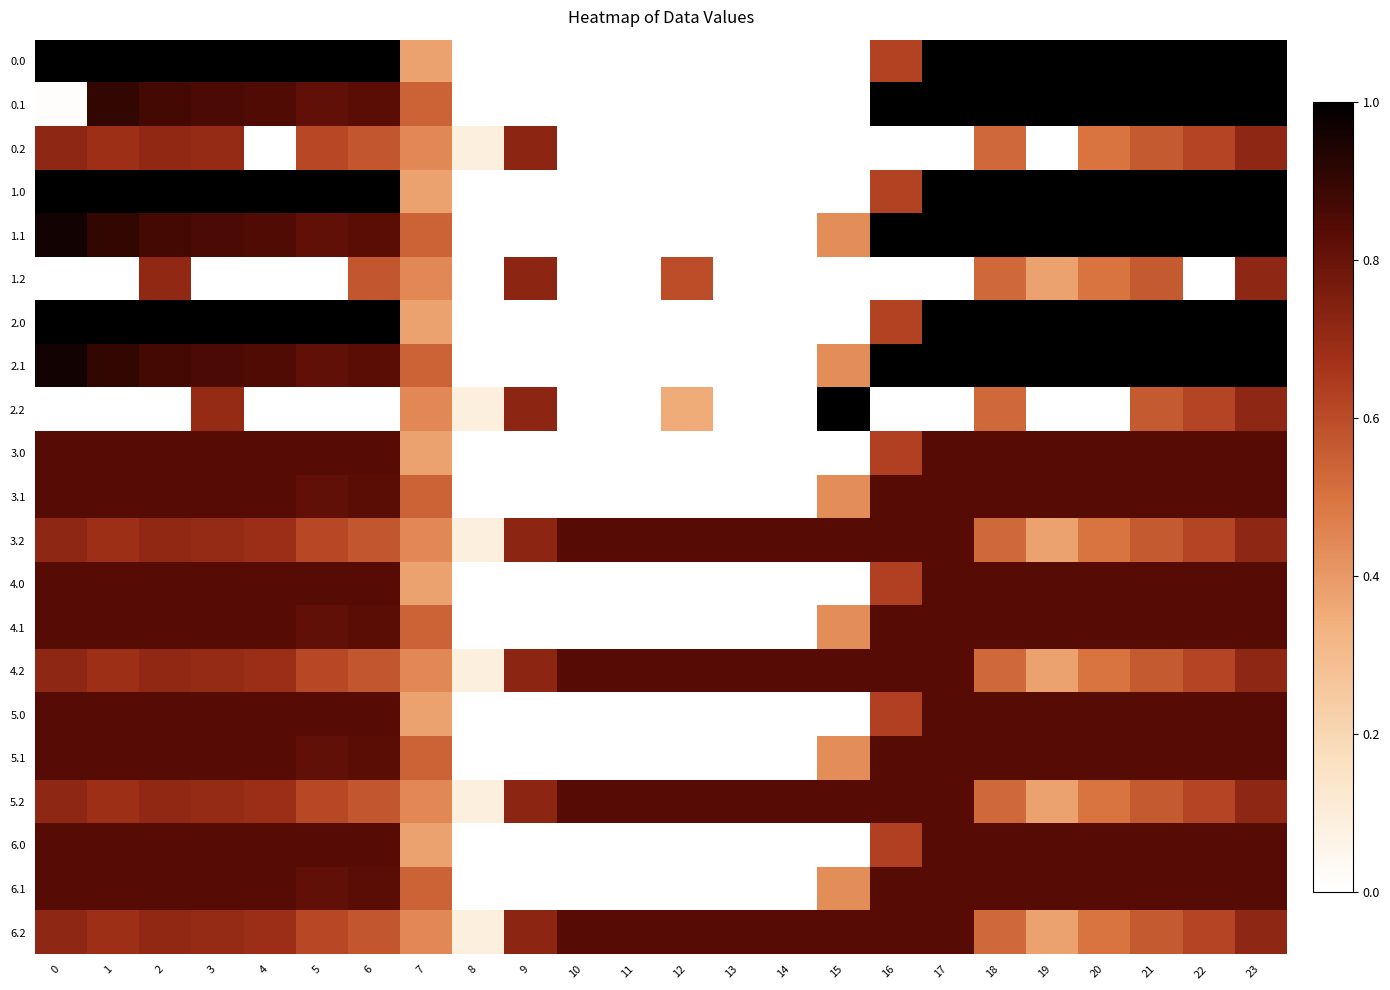

Reading left to right, list all the values displayed in this chart.

0.0: 0=1.0	1=1.0	2=1.0	3=1.0	4=1.0	5=1.0	6=1.0	7=0.4	8=0.0	9=0.0	10=0.0	11=0.0	12=0.0	13=0.0	14=0.0	15=0.0	16=0.6	17=1.0	18=1.0	19=1.0	20=1.0	21=1.0	22=1.0	23=1.0
0.1: 0=0.0	1=0.9	2=0.9	3=0.9	4=0.8	5=0.8	6=0.8	7=0.5	8=0.0	9=0.0	10=0.0	11=0.0	12=0.0	13=0.0	14=0.0	15=0.0	16=1.0	17=1.0	18=1.0	19=1.0	20=1.0	21=1.0	22=1.0	23=1.0
0.2: 0=0.7	1=0.7	2=0.7	3=0.7	4=0.0	5=0.6	6=0.6	7=0.4	8=0.1	9=0.7	10=0.0	11=0.0	12=0.0	13=0.0	14=0.0	15=0.0	16=0.0	17=0.0	18=0.5	19=0.0	20=0.5	21=0.6	22=0.6	23=0.7
1.0: 0=1.0	1=1.0	2=1.0	3=1.0	4=1.0	5=1.0	6=1.0	7=0.4	8=0.0	9=0.0	10=0.0	11=0.0	12=0.0	13=0.0	14=0.0	15=0.0	16=0.6	17=1.0	18=1.0	19=1.0	20=1.0	21=1.0	22=1.0	23=1.0
1.1: 0=1.0	1=0.9	2=0.9	3=0.9	4=0.8	5=0.8	6=0.8	7=0.5	8=0.0	9=0.0	10=0.0	11=0.0	12=0.0	13=0.0	14=0.0	15=0.4	16=1.0	17=1.0	18=1.0	19=1.0	20=1.0	21=1.0	22=1.0	23=1.0
1.2: 0=0.0	1=0.0	2=0.7	3=0.0	4=0.0	5=0.0	6=0.6	7=0.4	8=0.0	9=0.7	10=0.0	11=0.0	12=0.6	13=0.0	14=0.0	15=0.0	16=0.0	17=0.0	18=0.5	19=0.4	20=0.5	21=0.6	22=0.0	23=0.7
2.0: 0=1.0	1=1.0	2=1.0	3=1.0	4=1.0	5=1.0	6=1.0	7=0.4	8=0.0	9=0.0	10=0.0	11=0.0	12=0.0	13=0.0	14=0.0	15=0.0	16=0.6	17=1.0	18=1.0	19=1.0	20=1.0	21=1.0	22=1.0	23=1.0
2.1: 0=1.0	1=0.9	2=0.9	3=0.9	4=0.8	5=0.8	6=0.8	7=0.5	8=0.0	9=0.0	10=0.0	11=0.0	12=0.0	13=0.0	14=0.0	15=0.4	16=1.0	17=1.0	18=1.0	19=1.0	20=1.0	21=1.0	22=1.0	23=1.0
2.2: 0=0.0	1=0.0	2=0.0	3=0.7	4=0.0	5=0.0	6=0.0	7=0.4	8=0.1	9=0.7	10=0.0	11=0.0	12=0.3	13=0.0	14=0.0	15=1.0	16=0.0	17=0.0	18=0.5	19=0.0	20=0.0	21=0.6	22=0.6	23=0.7
3.0: 0=0.8	1=0.8	2=0.8	3=0.8	4=0.8	5=0.8	6=0.8	7=0.4	8=0.0	9=0.0	10=0.0	11=0.0	12=0.0	13=0.0	14=0.0	15=0.0	16=0.6	17=0.8	18=0.8	19=0.8	20=0.8	21=0.8	22=0.8	23=0.8
3.1: 0=0.8	1=0.8	2=0.8	3=0.8	4=0.8	5=0.8	6=0.8	7=0.5	8=0.0	9=0.0	10=0.0	11=0.0	12=0.0	13=0.0	14=0.0	15=0.4	16=0.8	17=0.8	18=0.8	19=0.8	20=0.8	21=0.8	22=0.8	23=0.8
3.2: 0=0.7	1=0.7	2=0.7	3=0.7	4=0.7	5=0.6	6=0.6	7=0.4	8=0.1	9=0.7	10=0.8	11=0.8	12=0.8	13=0.8	14=0.8	15=0.8	16=0.8	17=0.8	18=0.5	19=0.4	20=0.5	21=0.6	22=0.6	23=0.7
4.0: 0=0.8	1=0.8	2=0.8	3=0.8	4=0.8	5=0.8	6=0.8	7=0.4	8=0.0	9=0.0	10=0.0	11=0.0	12=0.0	13=0.0	14=0.0	15=0.0	16=0.6	17=0.8	18=0.8	19=0.8	20=0.8	21=0.8	22=0.8	23=0.8
4.1: 0=0.8	1=0.8	2=0.8	3=0.8	4=0.8	5=0.8	6=0.8	7=0.5	8=0.0	9=0.0	10=0.0	11=0.0	12=0.0	13=0.0	14=0.0	15=0.4	16=0.8	17=0.8	18=0.8	19=0.8	20=0.8	21=0.8	22=0.8	23=0.8
4.2: 0=0.7	1=0.7	2=0.7	3=0.7	4=0.7	5=0.6	6=0.6	7=0.4	8=0.1	9=0.7	10=0.8	11=0.8	12=0.8	13=0.8	14=0.8	15=0.8	16=0.8	17=0.8	18=0.5	19=0.4	20=0.5	21=0.6	22=0.6	23=0.7
5.0: 0=0.8	1=0.8	2=0.8	3=0.8	4=0.8	5=0.8	6=0.8	7=0.4	8=0.0	9=0.0	10=0.0	11=0.0	12=0.0	13=0.0	14=0.0	15=0.0	16=0.6	17=0.8	18=0.8	19=0.8	20=0.8	21=0.8	22=0.8	23=0.8
5.1: 0=0.8	1=0.8	2=0.8	3=0.8	4=0.8	5=0.8	6=0.8	7=0.5	8=0.0	9=0.0	10=0.0	11=0.0	12=0.0	13=0.0	14=0.0	15=0.4	16=0.8	17=0.8	18=0.8	19=0.8	20=0.8	21=0.8	22=0.8	23=0.8
5.2: 0=0.7	1=0.7	2=0.7	3=0.7	4=0.7	5=0.6	6=0.6	7=0.4	8=0.1	9=0.7	10=0.8	11=0.8	12=0.8	13=0.8	14=0.8	15=0.8	16=0.8	17=0.8	18=0.5	19=0.4	20=0.5	21=0.6	22=0.6	23=0.7
6.0: 0=0.8	1=0.8	2=0.8	3=0.8	4=0.8	5=0.8	6=0.8	7=0.4	8=0.0	9=0.0	10=0.0	11=0.0	12=0.0	13=0.0	14=0.0	15=0.0	16=0.6	17=0.8	18=0.8	19=0.8	20=0.8	21=0.8	22=0.8	23=0.8
6.1: 0=0.8	1=0.8	2=0.8	3=0.8	4=0.8	5=0.8	6=0.8	7=0.5	8=0.0	9=0.0	10=0.0	11=0.0	12=0.0	13=0.0	14=0.0	15=0.4	16=0.8	17=0.8	18=0.8	19=0.8	20=0.8	21=0.8	22=0.8	23=0.8
6.2: 0=0.7	1=0.7	2=0.7	3=0.7	4=0.7	5=0.6	6=0.6	7=0.4	8=0.1	9=0.7	10=0.8	11=0.8	12=0.8	13=0.8	14=0.8	15=0.8	16=0.8	17=0.8	18=0.5	19=0.4	20=0.5	21=0.6	22=0.6	23=0.7